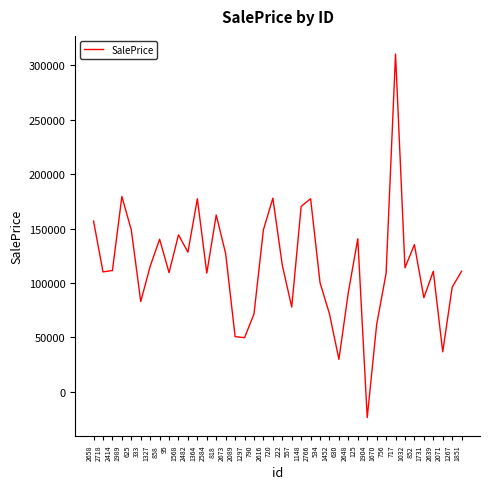

Which label corresponds to the largest value in the chart?

717